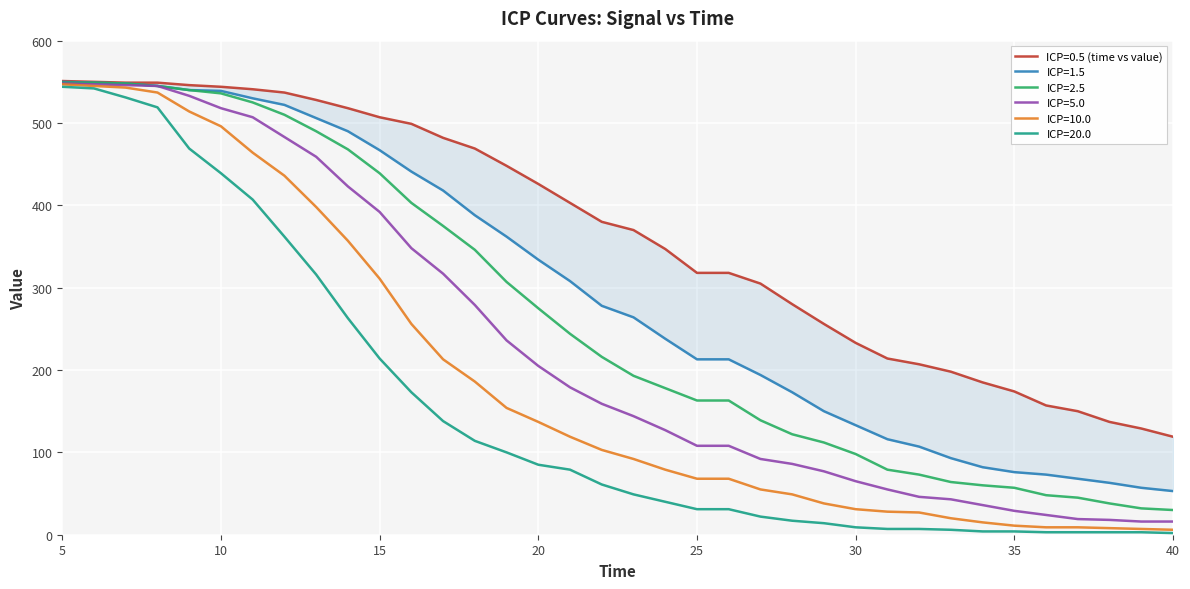

True or false: ICP=1.5 has a value of 145 at 19.

False